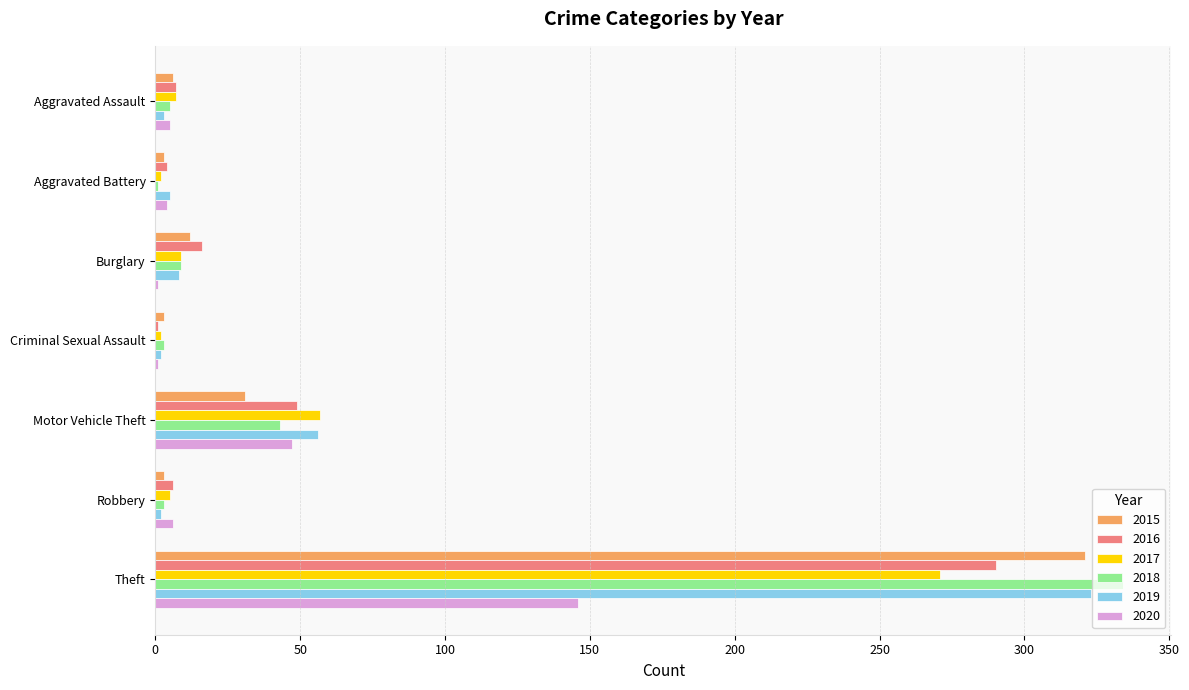

Is the value of 2015 at Theft greater than the value of 2017 at Aggravated Assault?

Yes